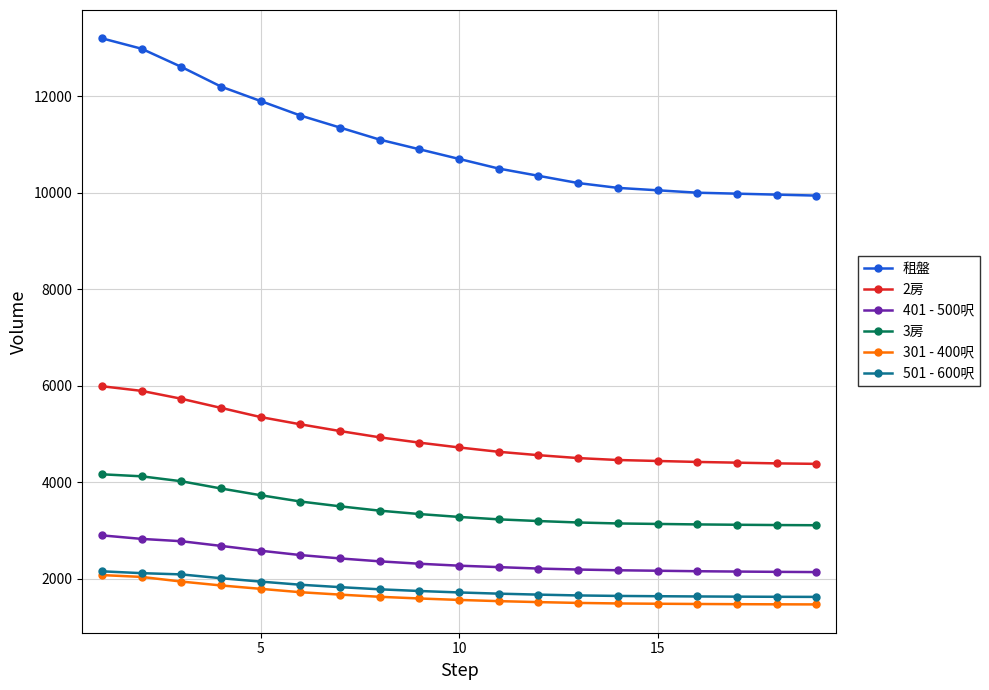

True or false: 3房 and 301 - 400呎 cross at least once.

False